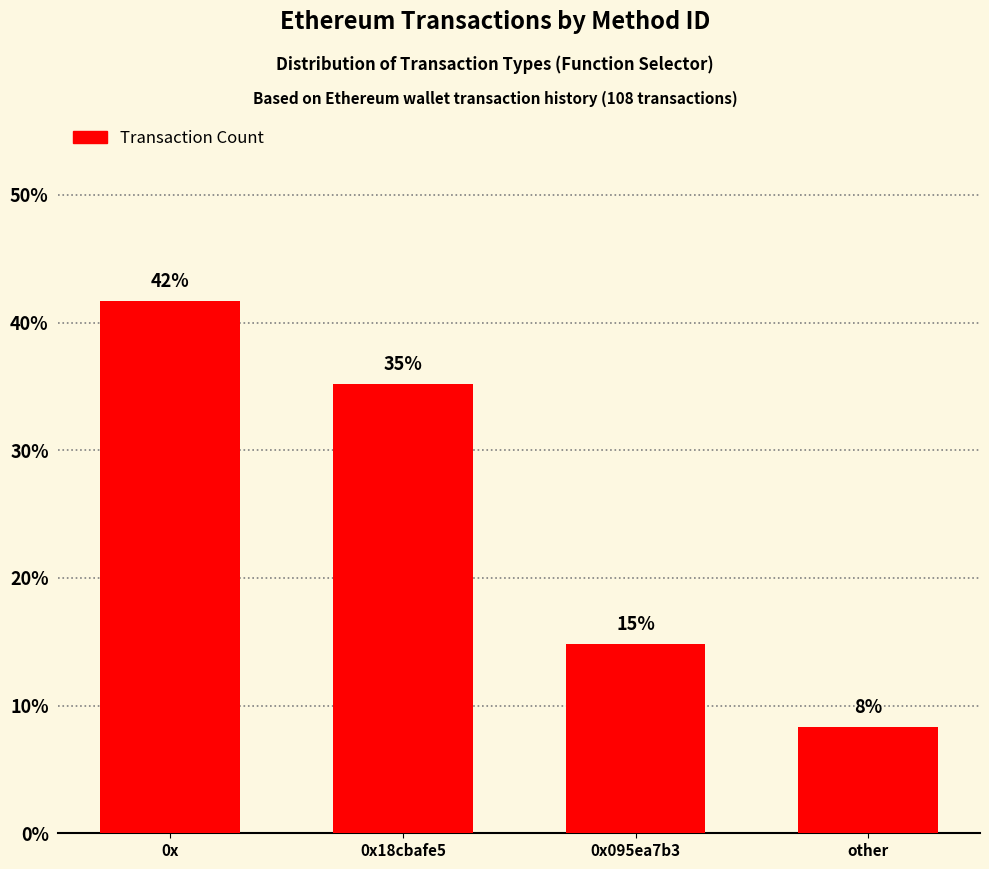

List the labels in order of value, smallest first.

other, 0x095ea7b3, 0x18cbafe5, 0x